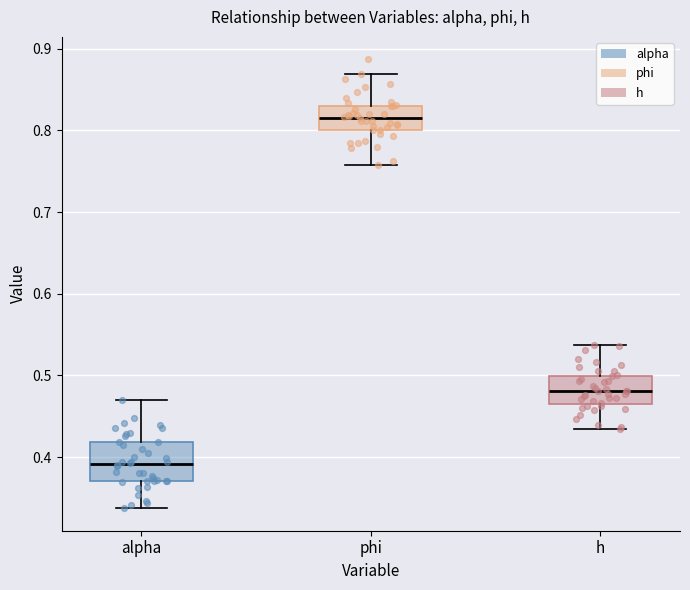

Where does the upper whisker of the box for alpha end on the y-axis? The values are not printed on the chart, so give them approximately, as read against the axis.

0.47